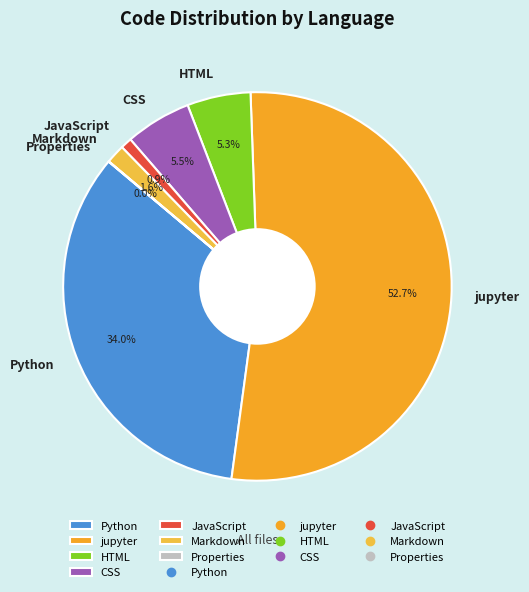

Which category has the biggest portion of the pie?

jupyter